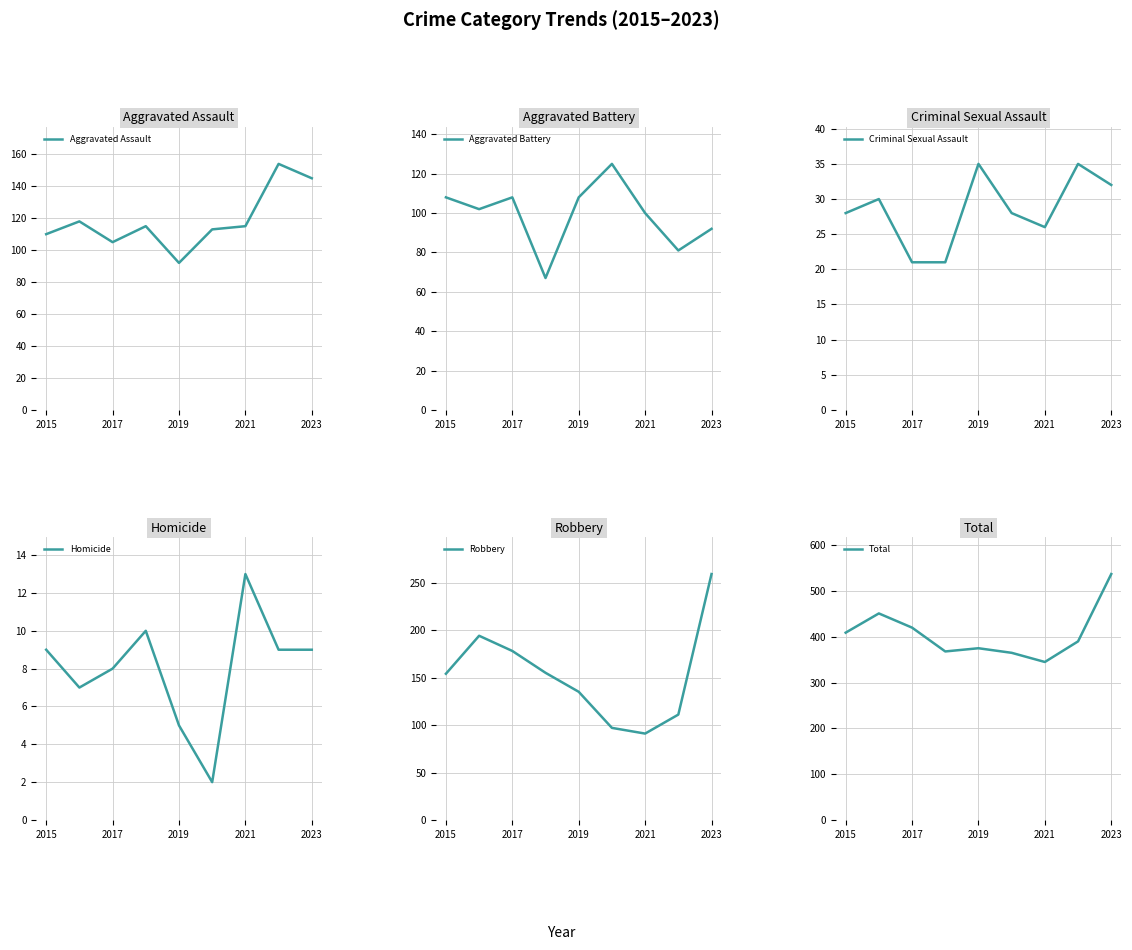

Where is Robbery nearest to the value 175?

2017